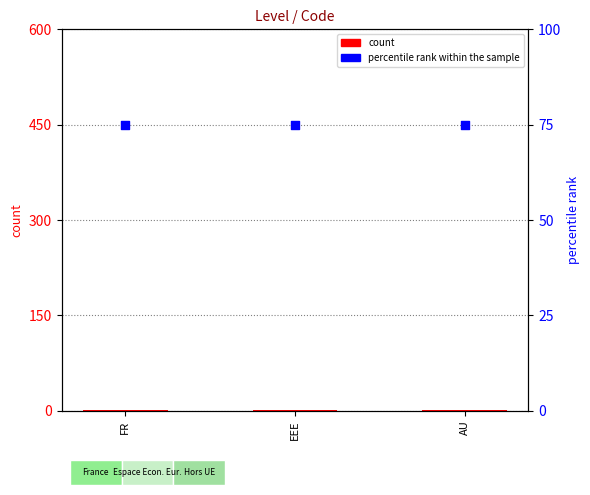

What is the total value across all series at AU?

76